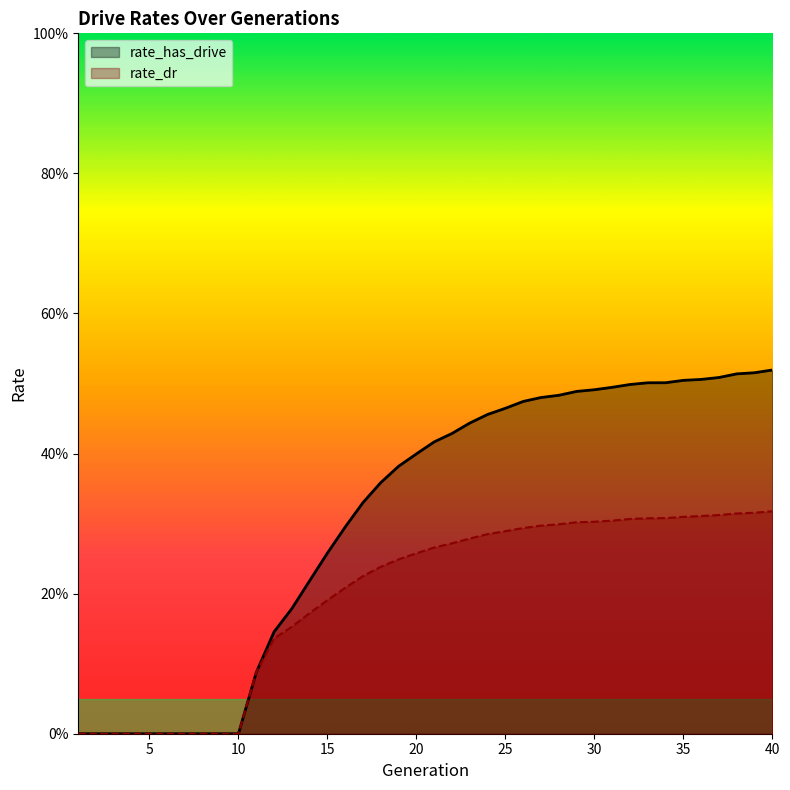

Reading left to right, extract all data points from this chart.

rate_has_drive: 1=0.0	2=0.0	3=0.0	4=0.0	5=0.0	6=0.0	7=0.0	8=0.0	9=0.0	10=0.0	11=0.1	12=0.1	13=0.2	14=0.2	15=0.3	16=0.3	17=0.3	18=0.4	19=0.4	20=0.4	21=0.4	22=0.4	23=0.4	24=0.5	25=0.5	26=0.5	27=0.5	28=0.5	29=0.5	30=0.5	31=0.5	32=0.5	33=0.5	34=0.5	35=0.5	36=0.5	37=0.5	38=0.5	39=0.5	40=0.5
rate_dr: 1=0.0	2=0.0	3=0.0	4=0.0	5=0.0	6=0.0	7=0.0	8=0.0	9=0.0	10=0.0	11=0.1	12=0.1	13=0.2	14=0.2	15=0.2	16=0.2	17=0.2	18=0.2	19=0.2	20=0.3	21=0.3	22=0.3	23=0.3	24=0.3	25=0.3	26=0.3	27=0.3	28=0.3	29=0.3	30=0.3	31=0.3	32=0.3	33=0.3	34=0.3	35=0.3	36=0.3	37=0.3	38=0.3	39=0.3	40=0.3